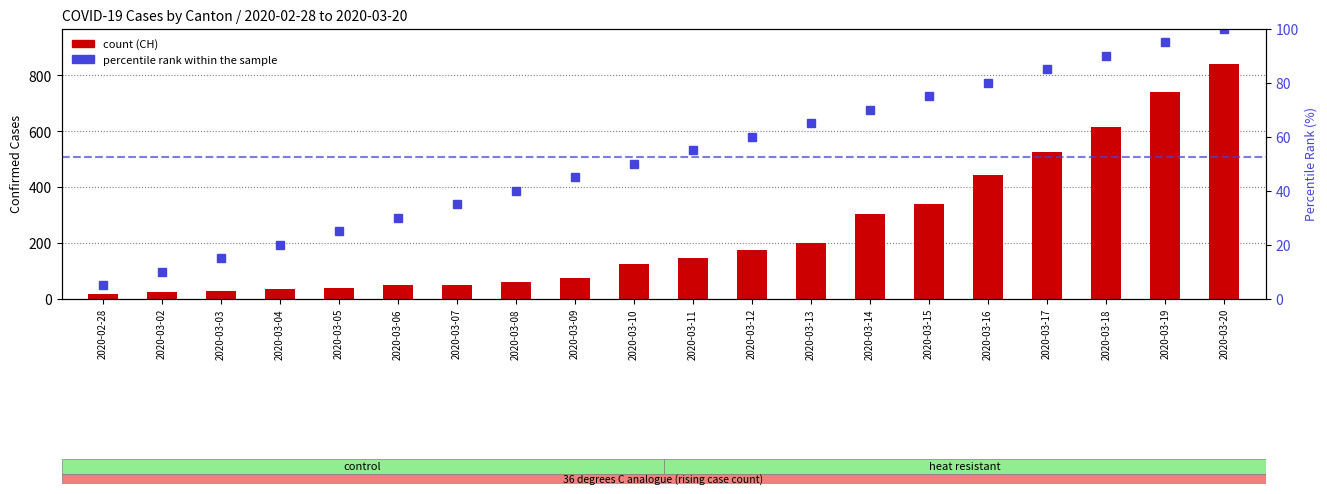

True or false: CH (count) has a value of 16.0 at 2020-02-28.

True